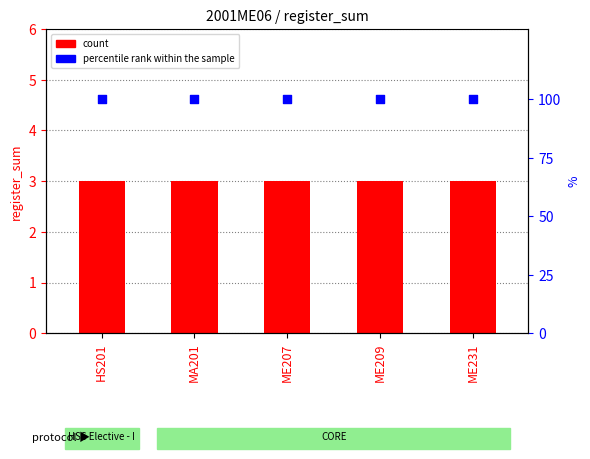

Which series contains the lowest Y value?

register_sum